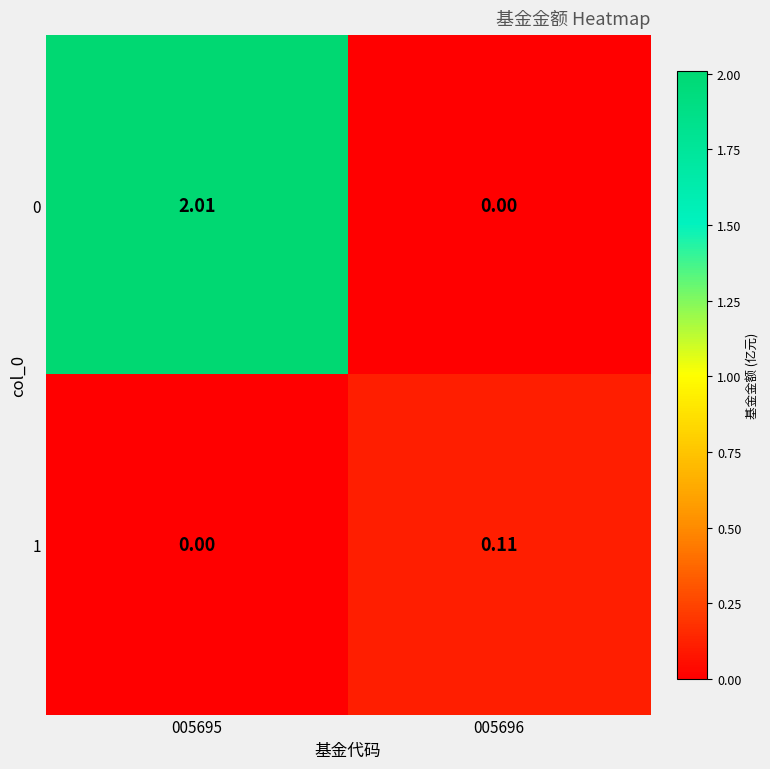

Is the value of 0 at 005695 greater than the value of 1 at 005696?

Yes